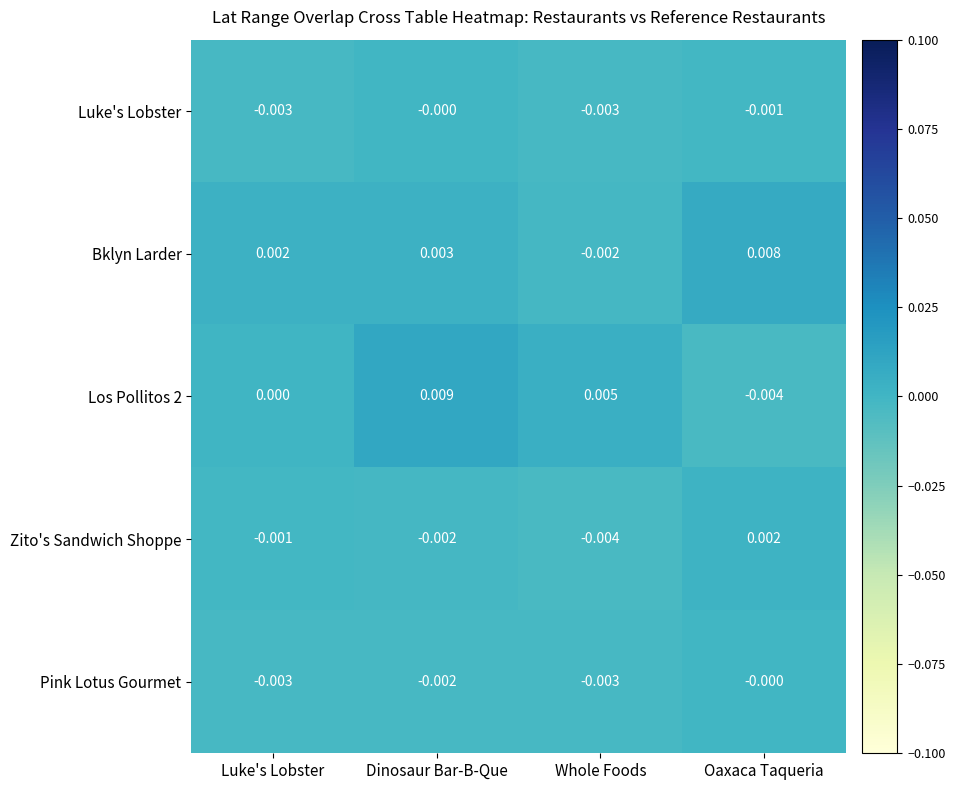

How many distinct data groups are displayed?

5